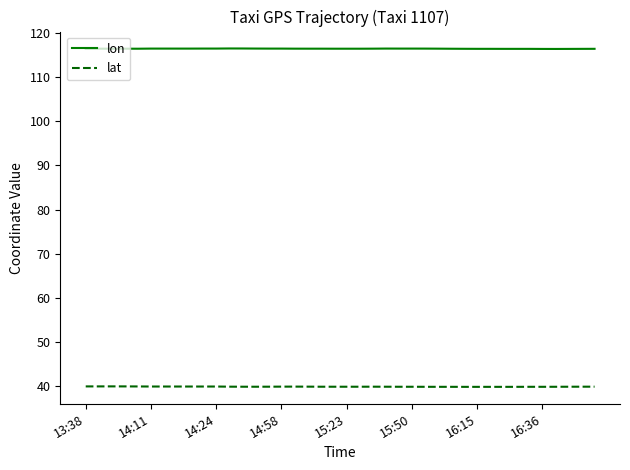

What is the greatest value displayed?

116.5